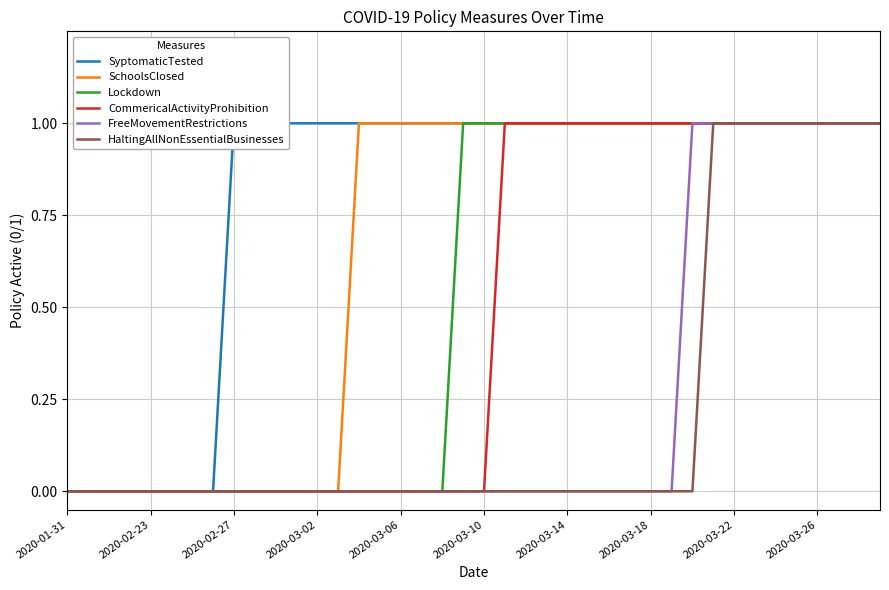

Rank the series by their maximum value, from lowest to highest.

SyptomaticTested, SchoolsClosed, Lockdown, CommericalActivityProhibition, FreeMovementRestrictions, HaltingAllNonEssentialBusinesses